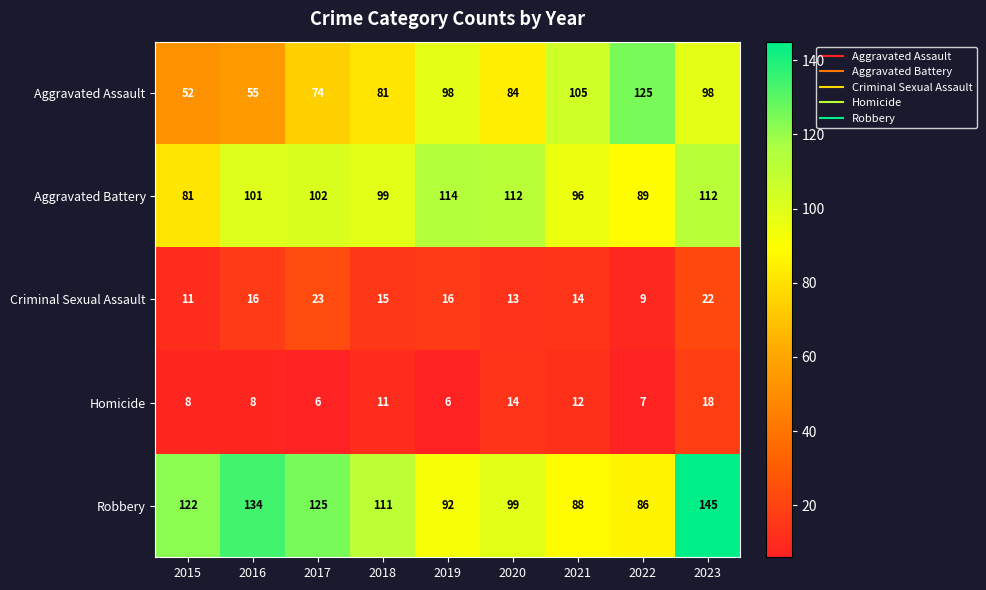

What is the difference between the maximum and minimum values in the Aggravated Assault series?

73